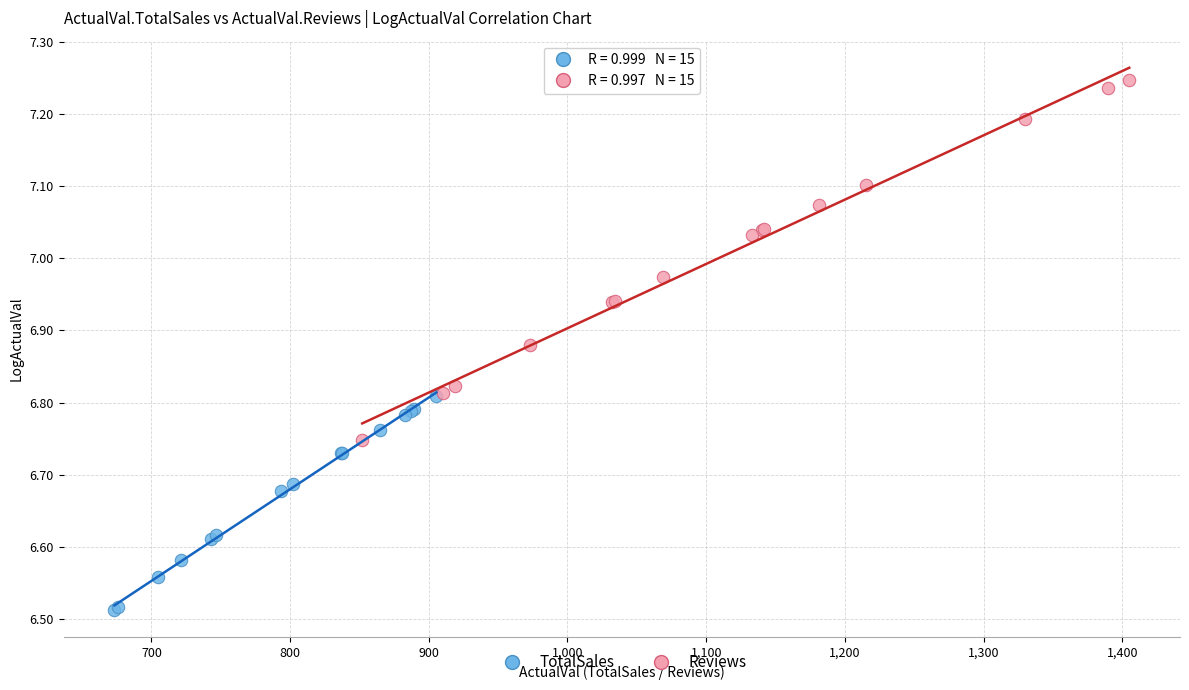

Which series reaches the maximum Y coordinate?

Reviews